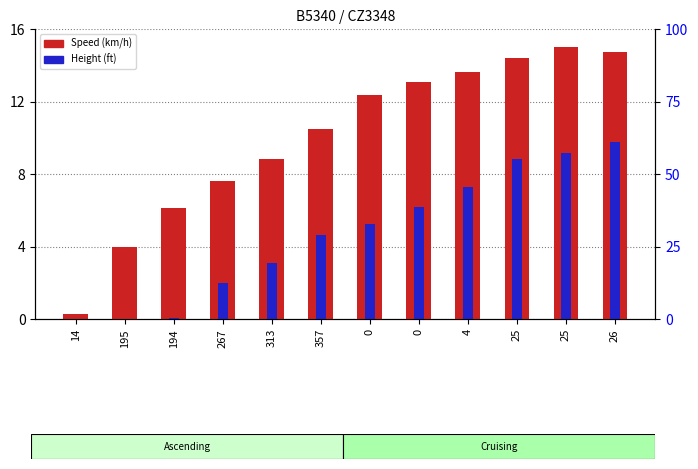

Reading right to left, transcribe all the data shown in this chart.

Speed: 26=14.7	25=15.0	25=14.4	4=13.6	0=13.1	0=12.3	357=10.5	313=8.8	267=7.6	194=6.1	195=4.0	14=0.3
Height: 26=9.7	25=9.1	25=8.8	4=7.3	0=6.2	0=5.3	357=4.6	313=3.1	267=2.0	194=0.0	195=0.0	14=0.0